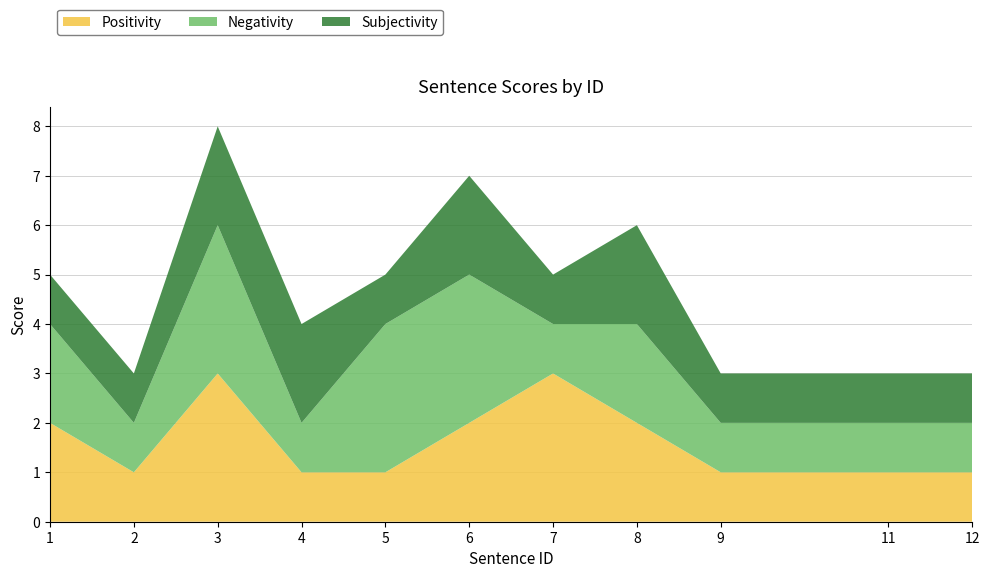

Reading left to right, what are all the values shown in this chart?

Positivity: 2	1	3	1	1	2	3	2	1	1	1
Negativity: 2	1	3	1	3	3	1	2	1	1	1
Subjectivity: 1	1	2	2	1	2	1	2	1	1	1